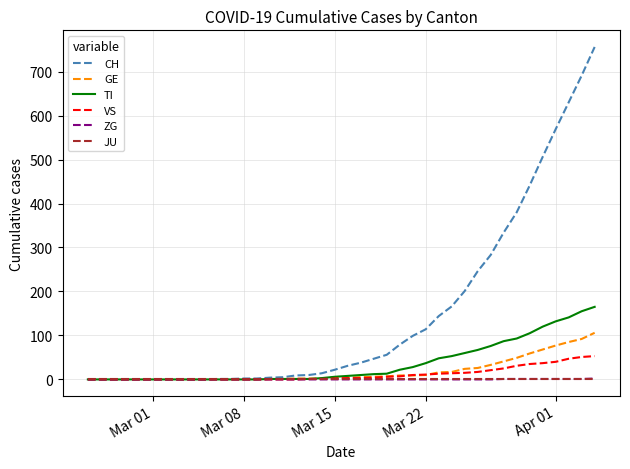

What is the highest value of the TI series?

165